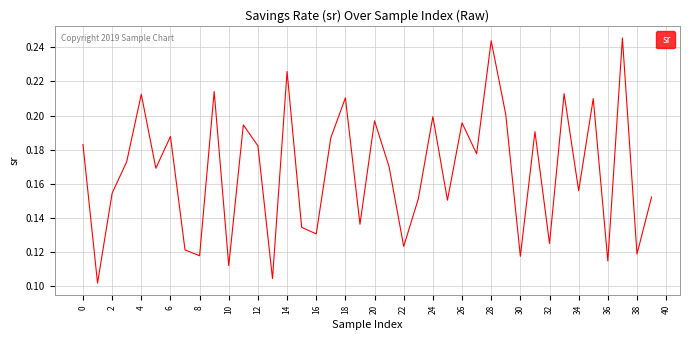

Is this an area chart (filled region under the line)?

No